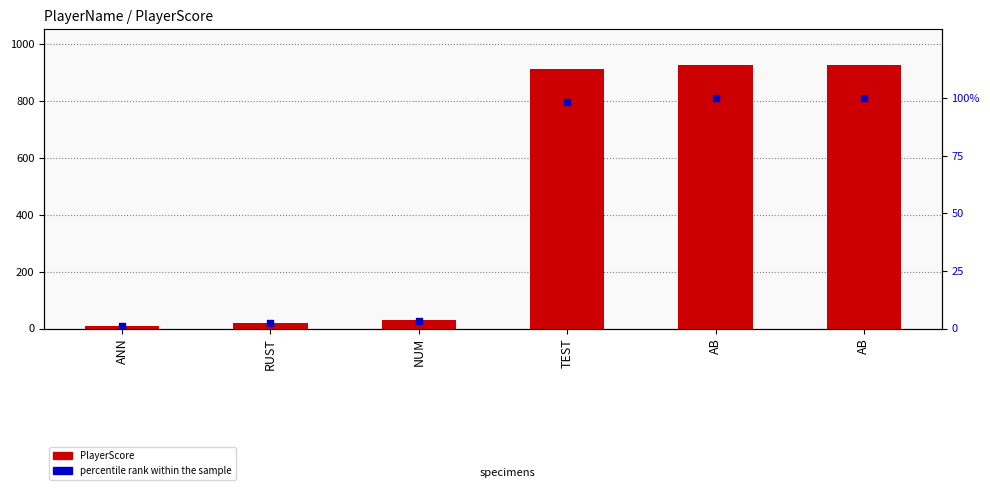

At which category is the sum across all series the highest?

AB